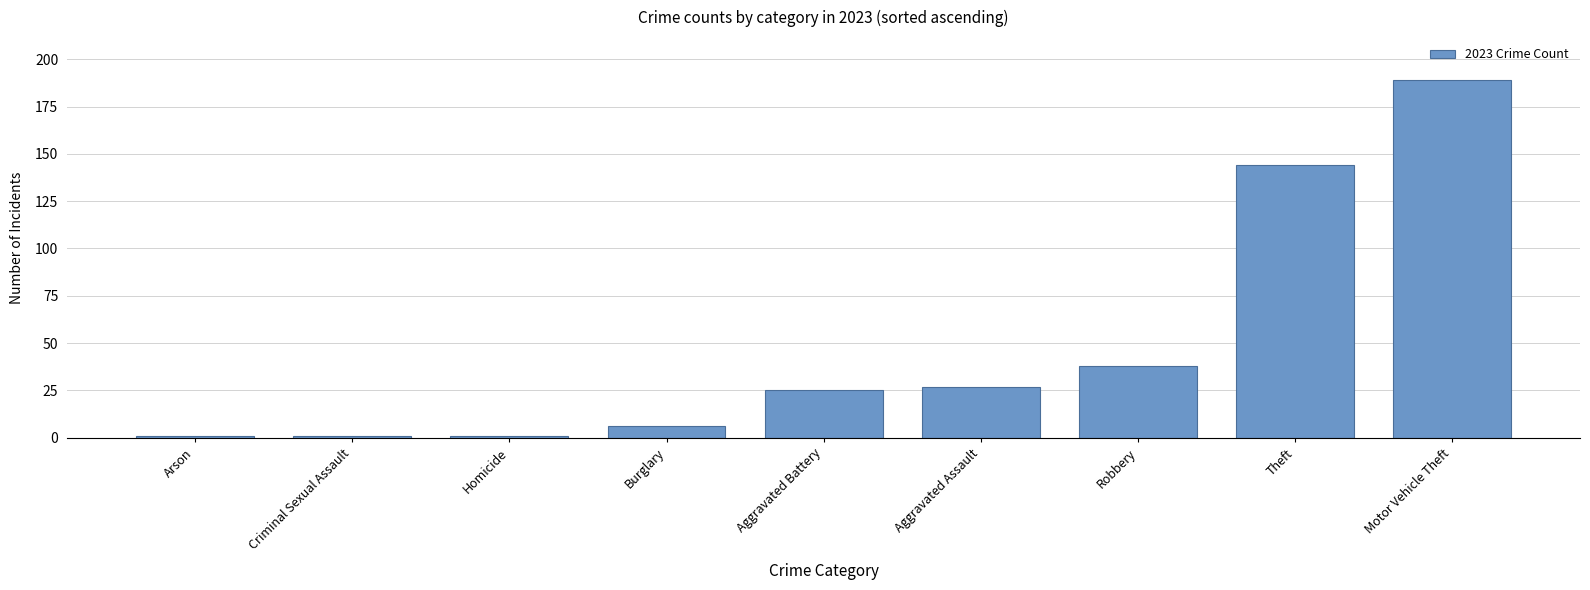

Is it true that the value at Arson is 1?

True